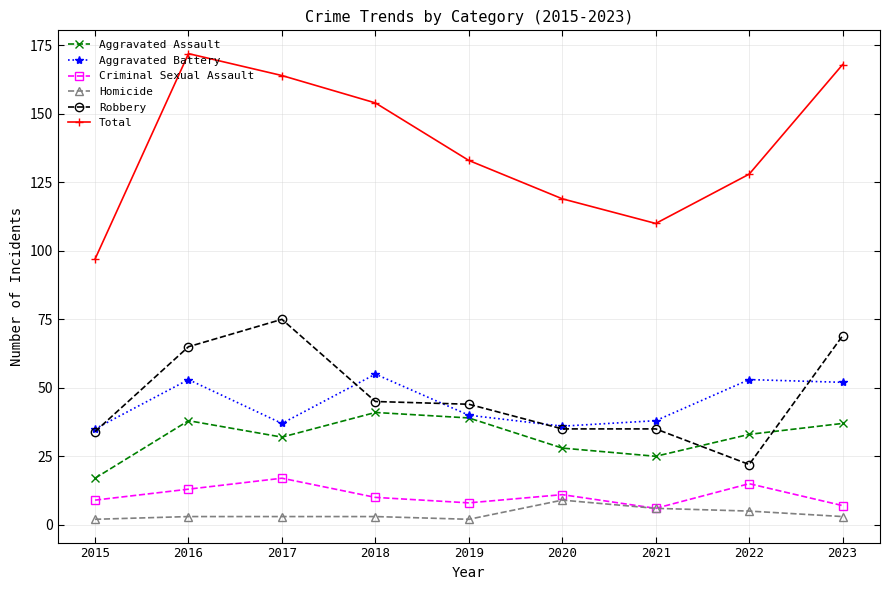

What is the difference between the maximum and second lowest values in the Aggravated Battery series?

19